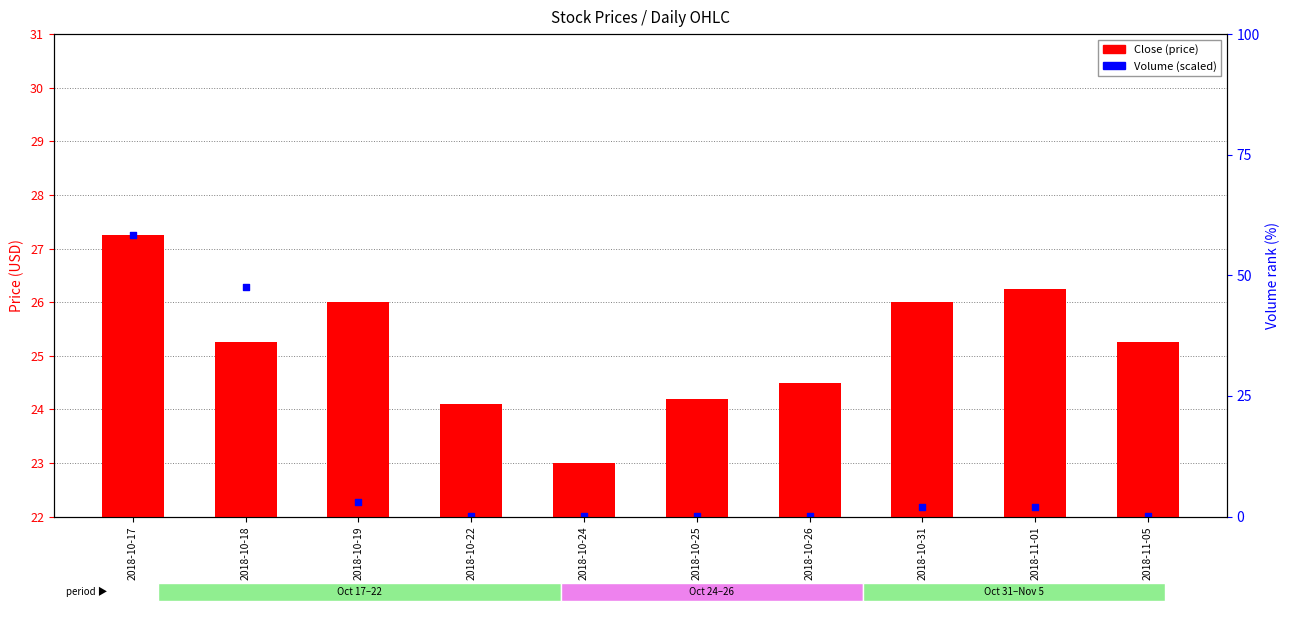

What is the total value across all series at 2018-10-25?

46.2